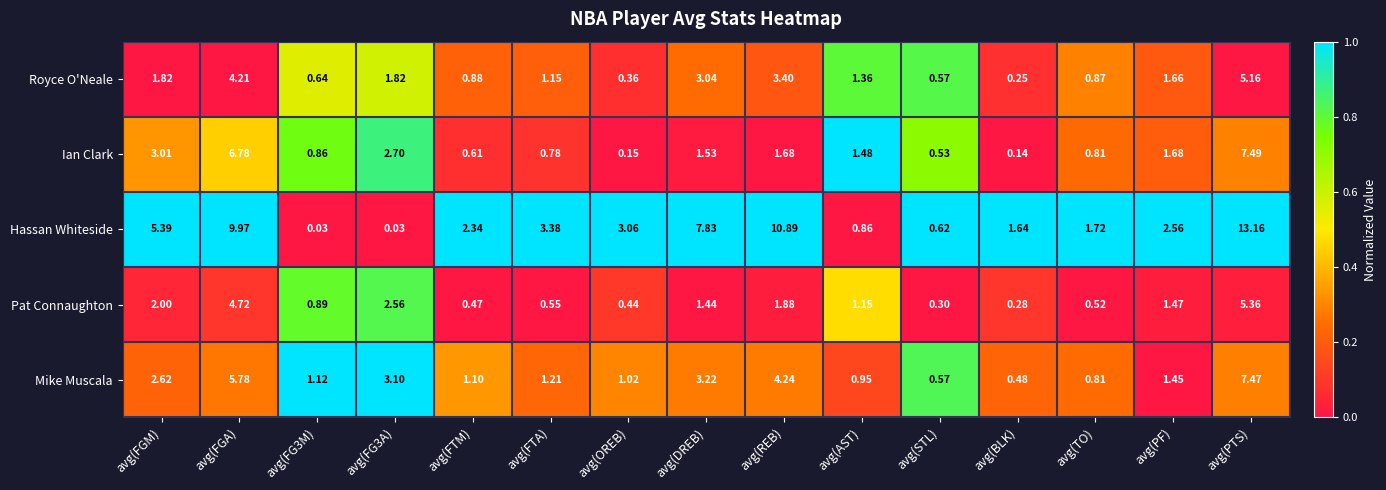

What is the spread (max minus min) of values at avg(REB)?

9.2